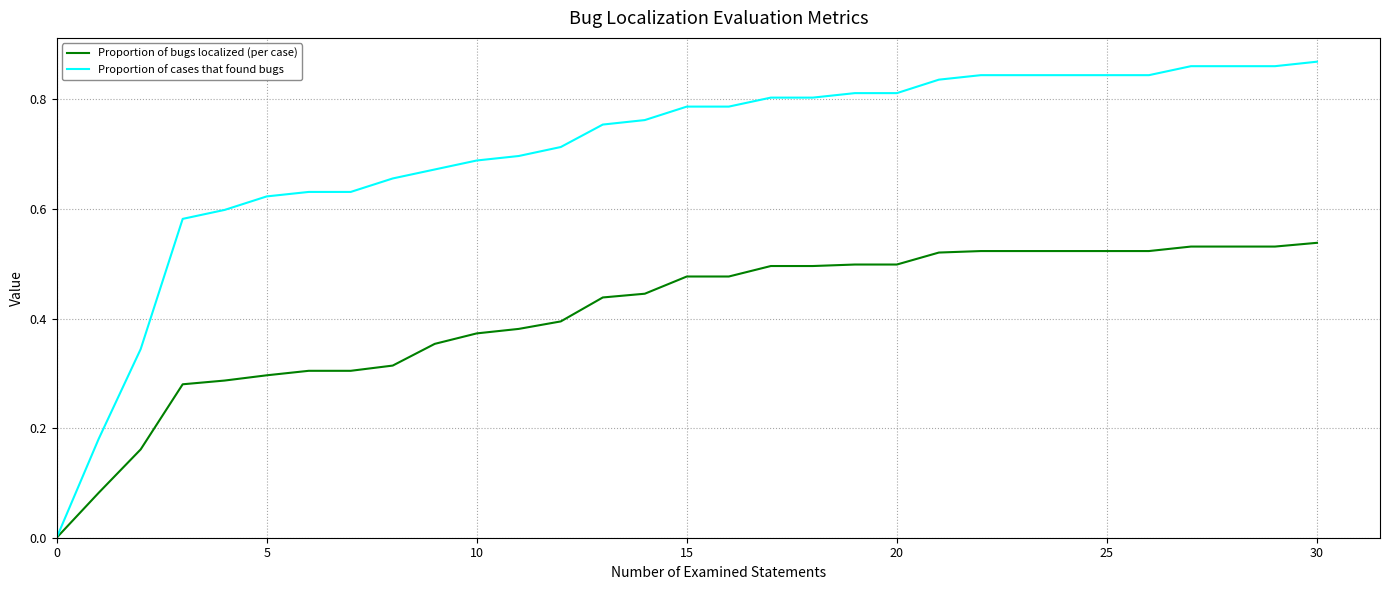

How many lines are shown in the chart?

2